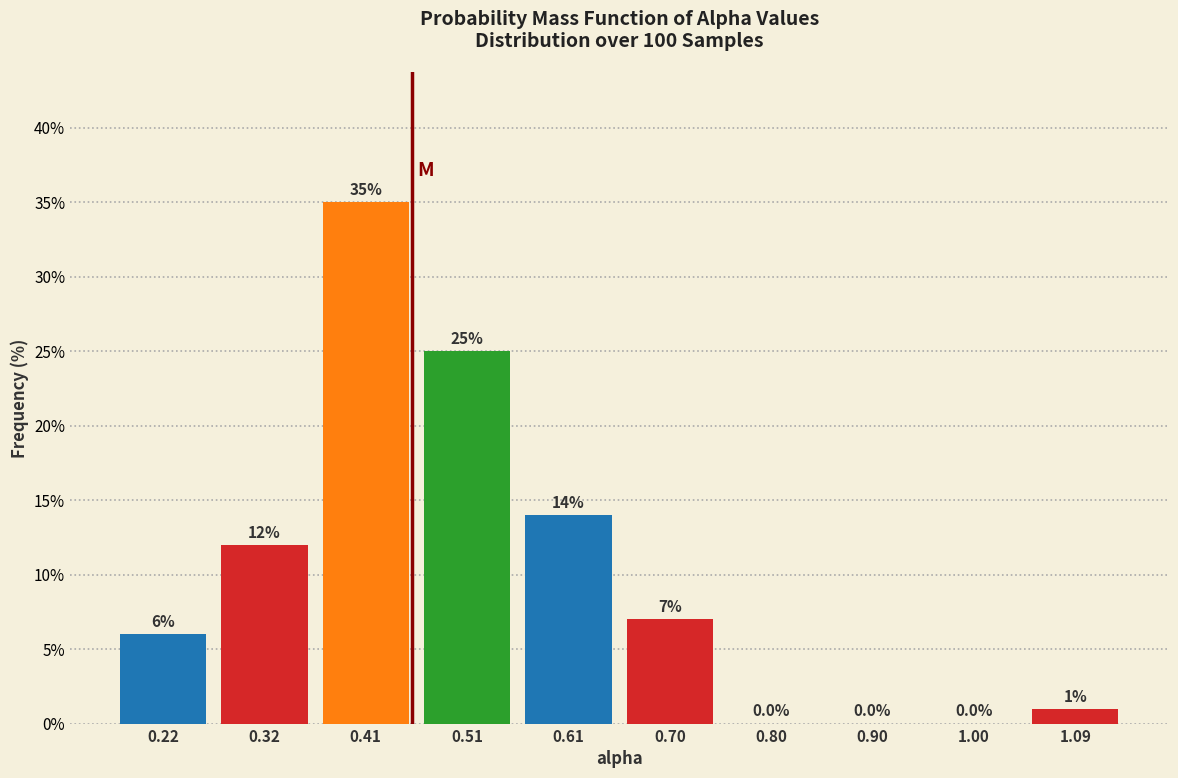

Over which range of the x-axis is the bar tallest?

0.37 to 0.46